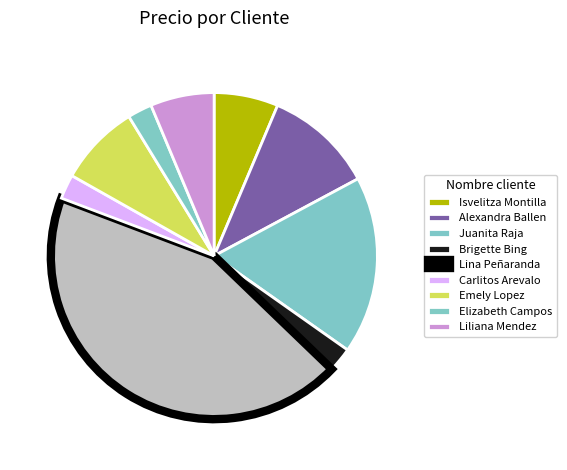

Do Liliana Mendez and Alexandra Ballen together represent more than half of the pie?

No